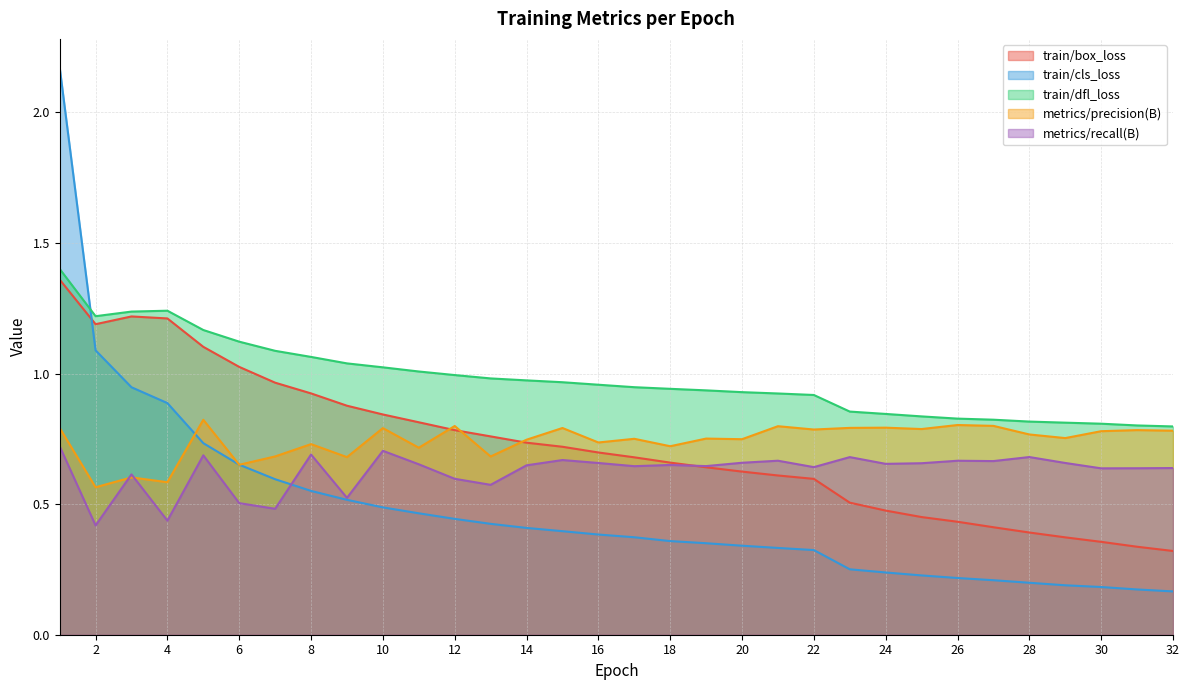

The train/cls_loss series shows 1.0 at 7. True or false?

False